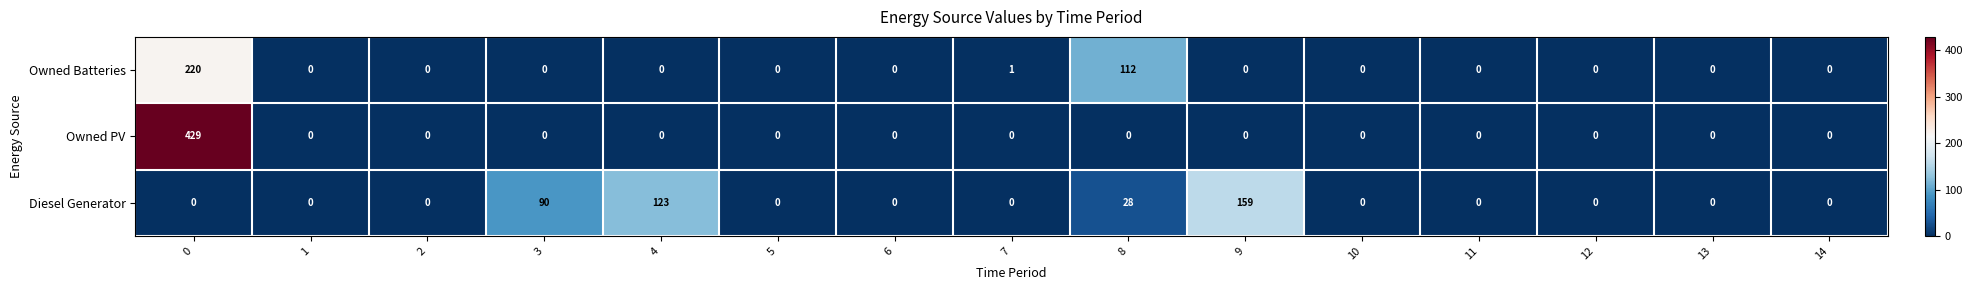

Which series has the widest spread of values?

Owned PV